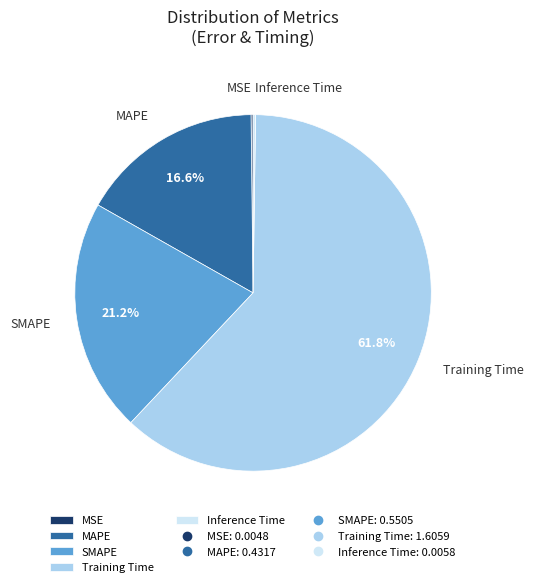

How much of the chart is everything except MAPE?

83.4%